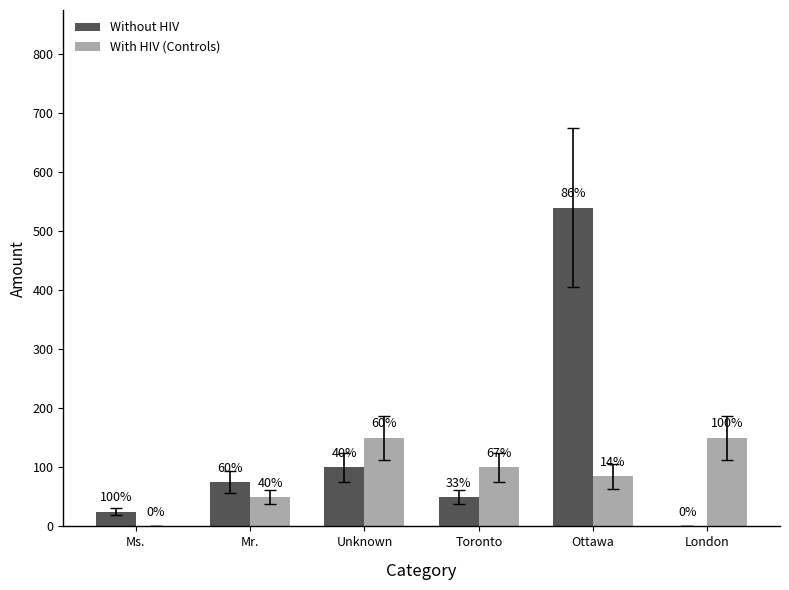

Which series has the largest range (max minus min)?

Without HIV